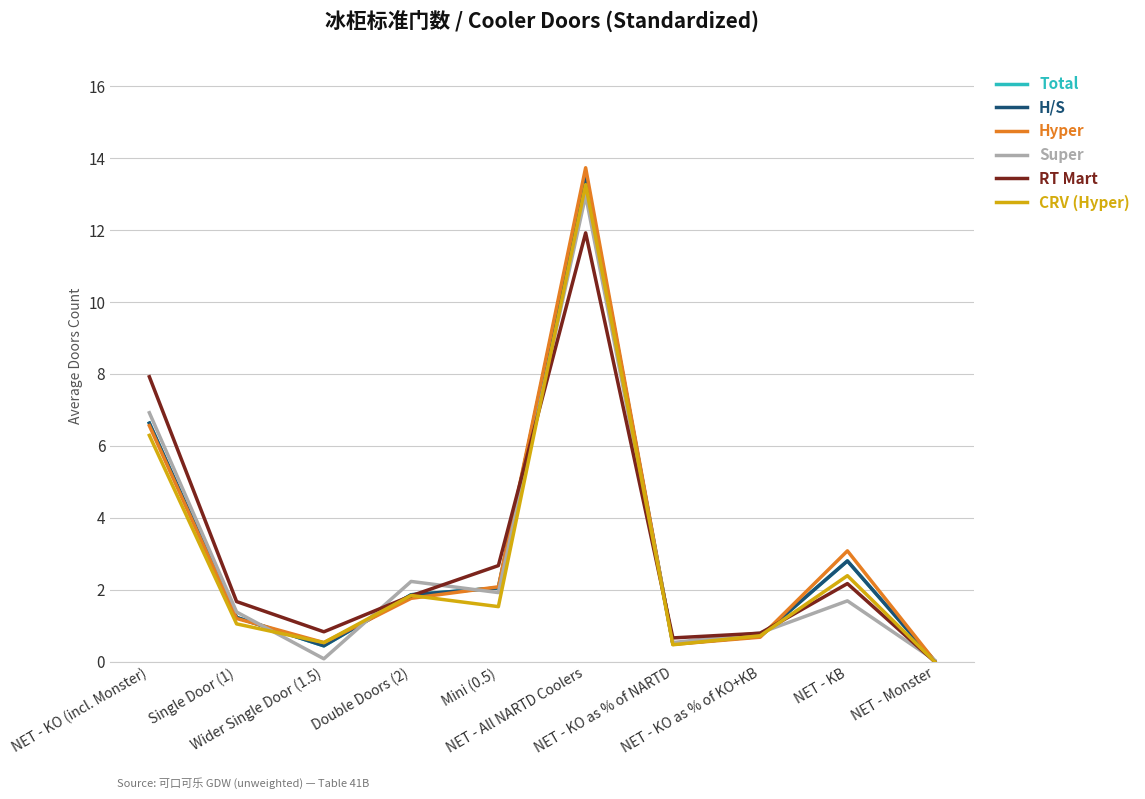

How many intersections are there between Super and RT Mart?

7